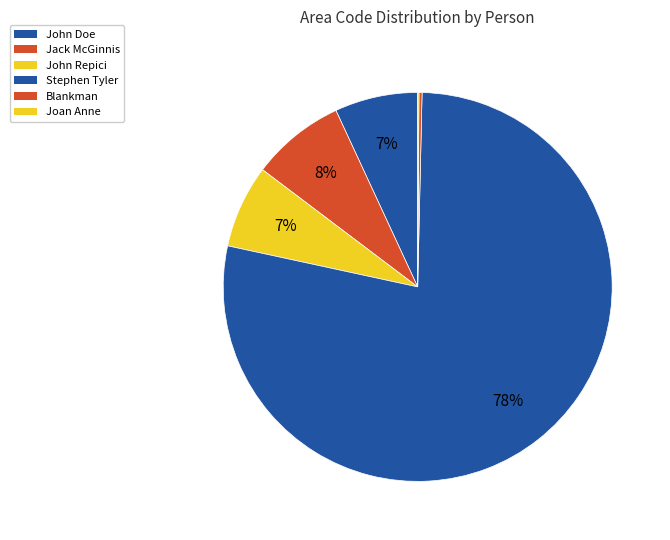

What percentage is NOT represented by Joan Anne?

99.9%